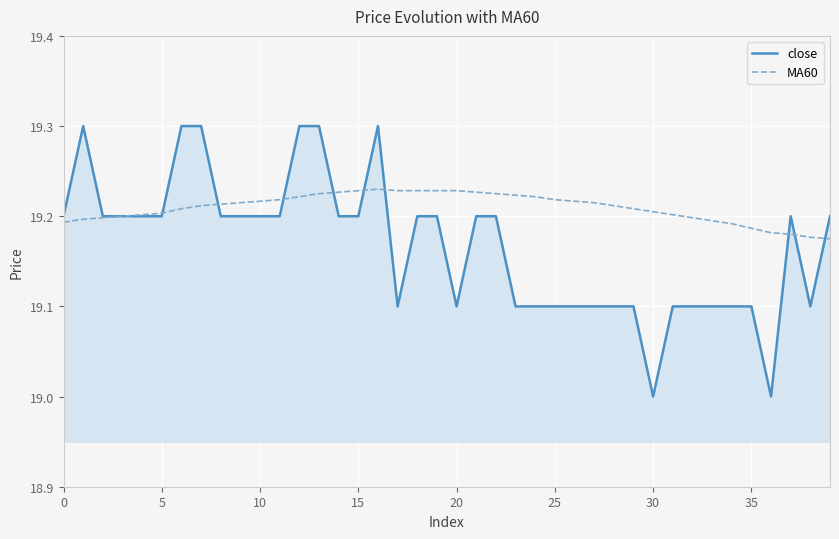

Which series has the largest total across all categories?

MA60